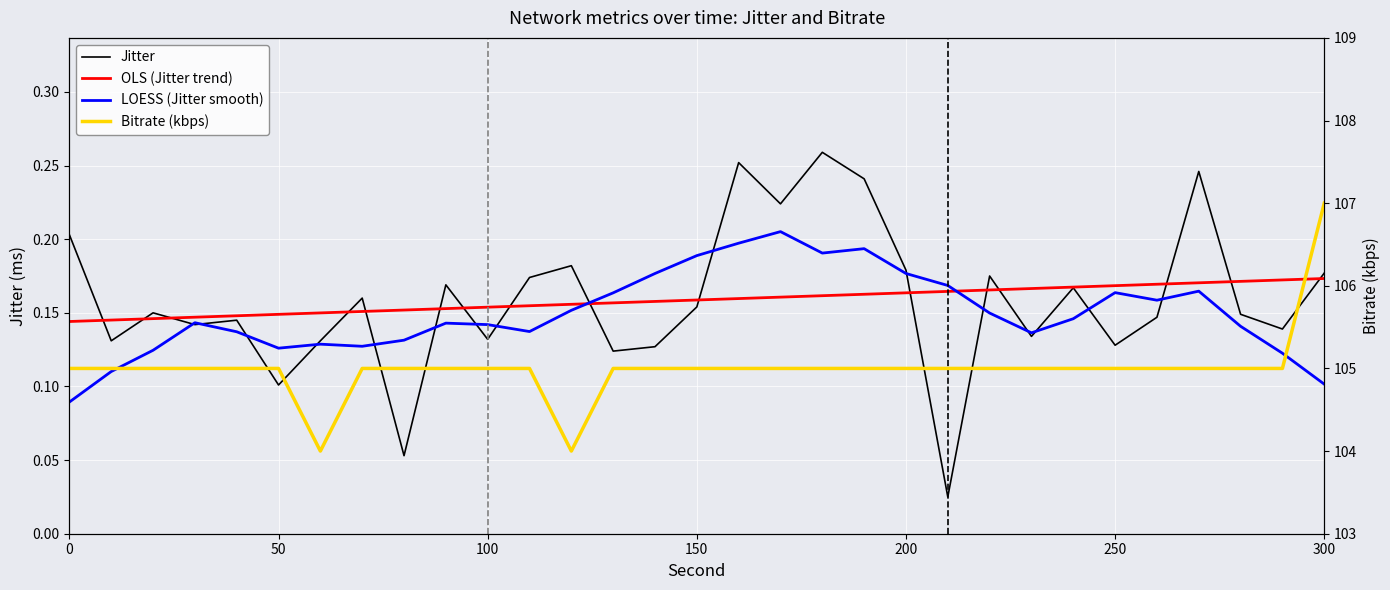

The Jitter series shows 0.2 at 19. True or false?

True